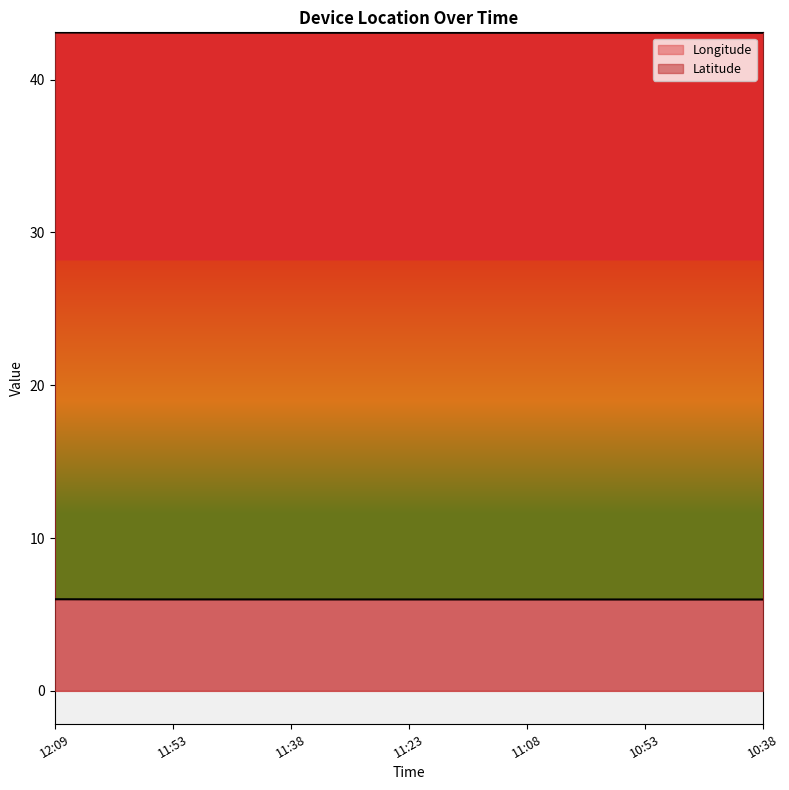

Rank the series by their maximum value, from highest to lowest.

Latitude, Longitude